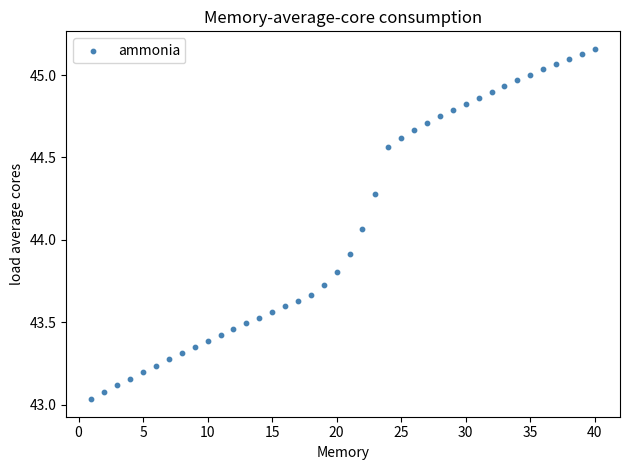

What is the range of Y values (max minus min)?

2.1